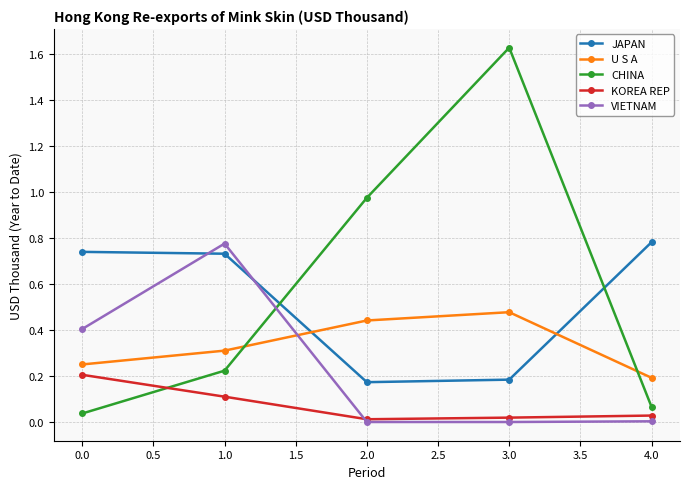

Count the number of categories in the chart.

5